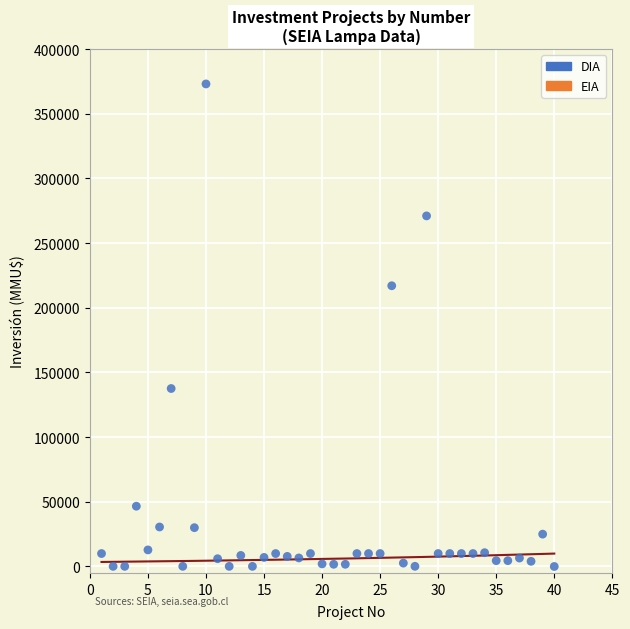

What is the range of Y values (max minus min)?

373000